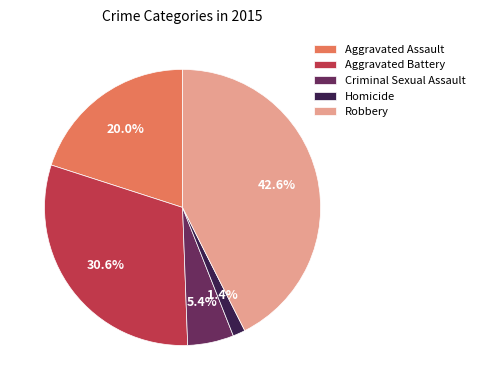

How much of the chart is everything except Homicide?

98.6%